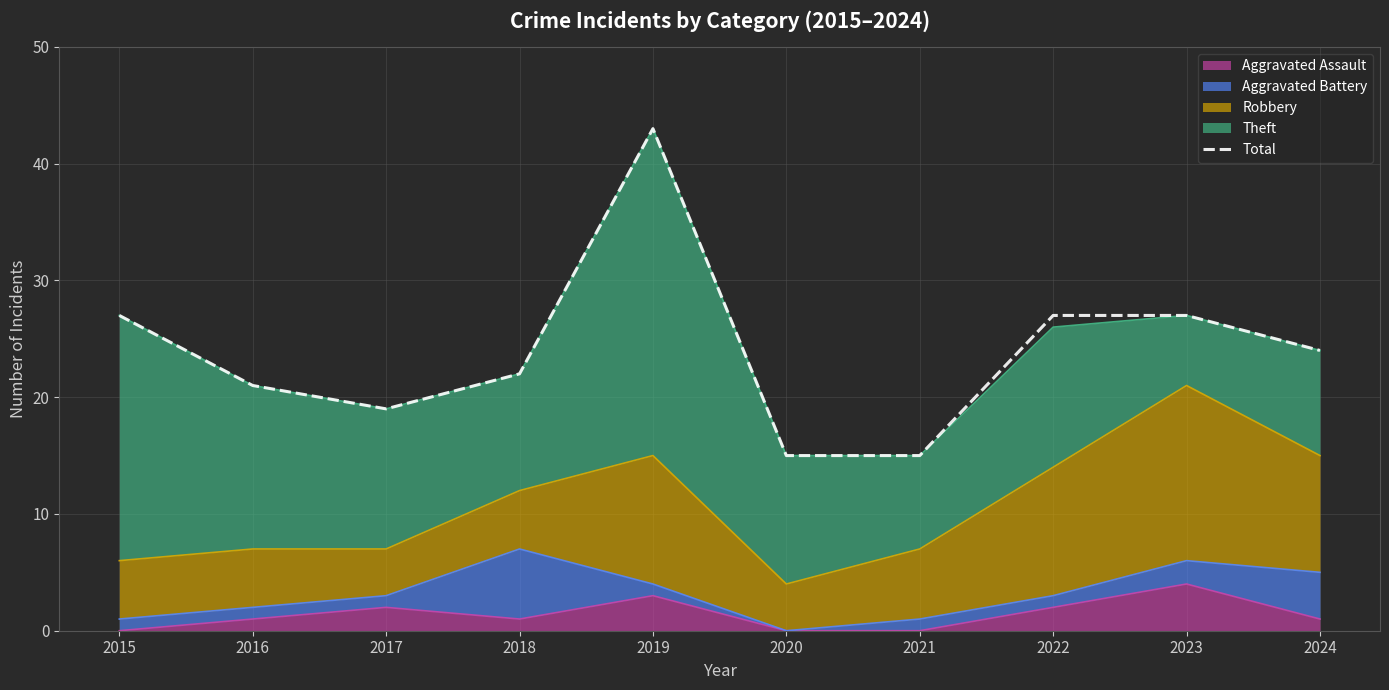

List the labels in order of value, largest first.

2019, 2015, 2022, 2023, 2024, 2018, 2016, 2017, 2020, 2021